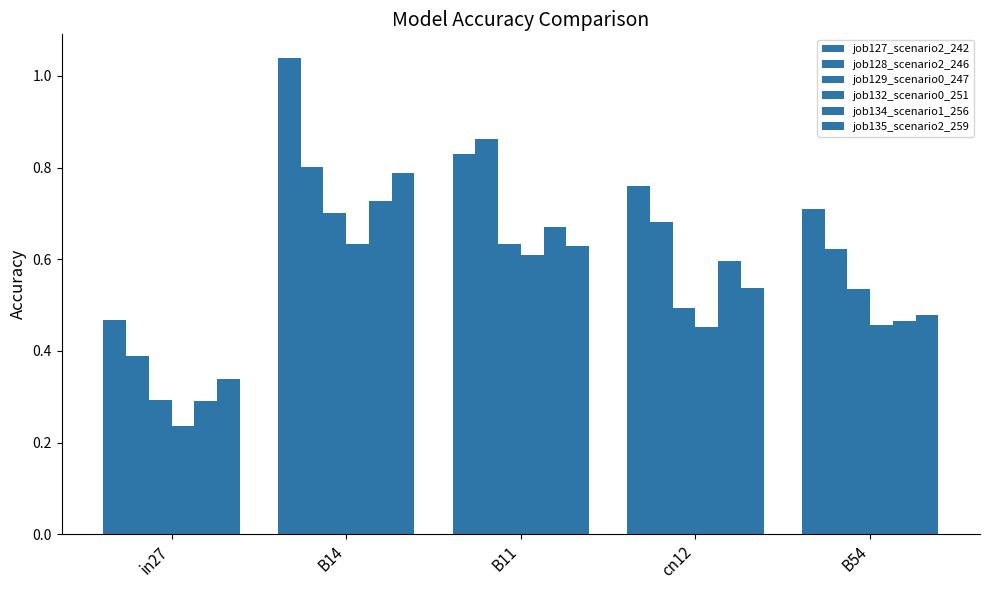

What is the total value across all series at B11?

4.2